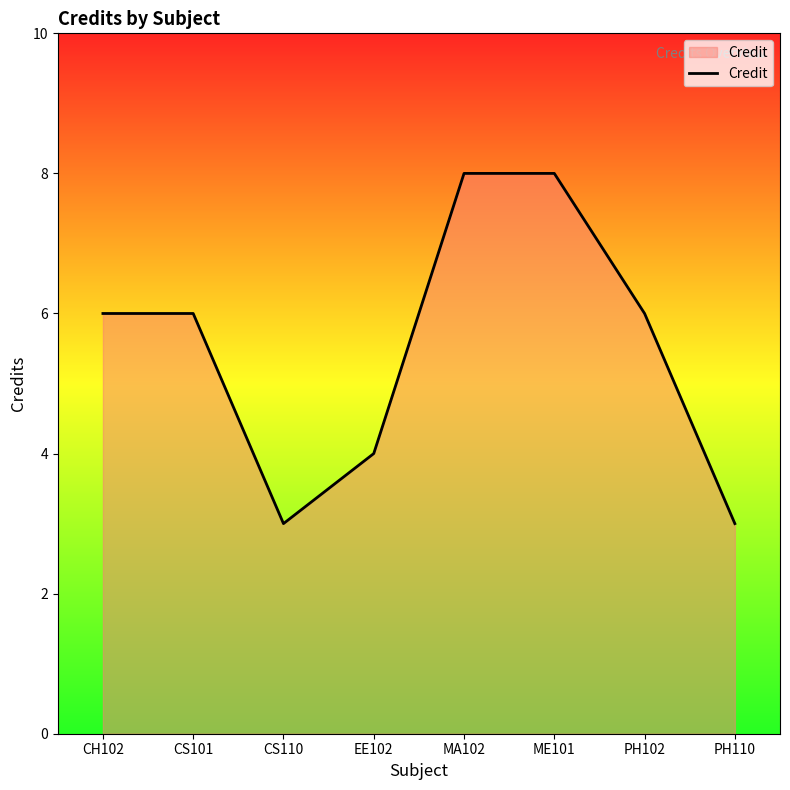

What is the maximum value shown in the chart?

8